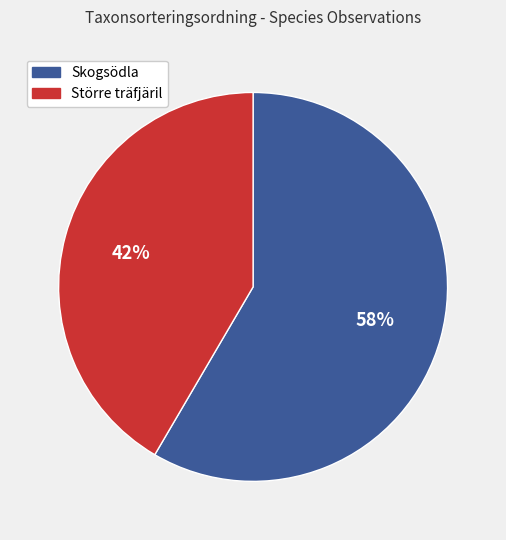

To the nearest percent, what is the average slice percentage?

50%